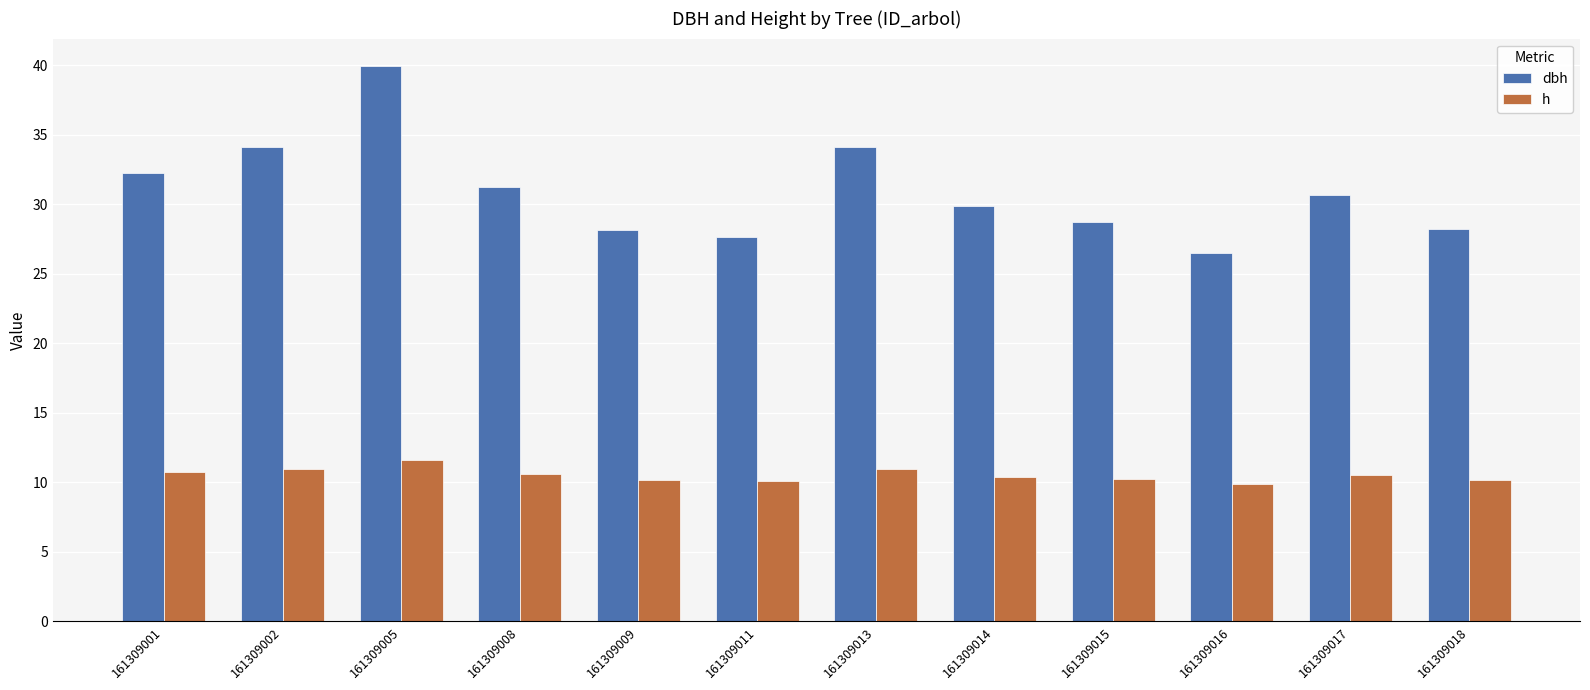

At which category does the chart reach its peak across all series?

161309005